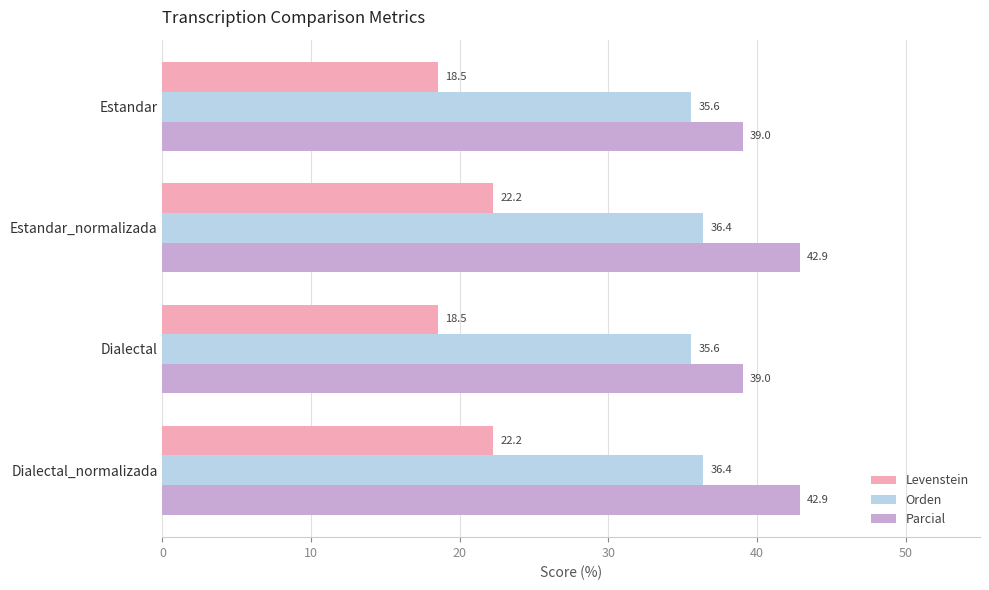

Is the value of Parcial at Estandar_normalizada greater than the value of Levenstein at Estandar?

Yes